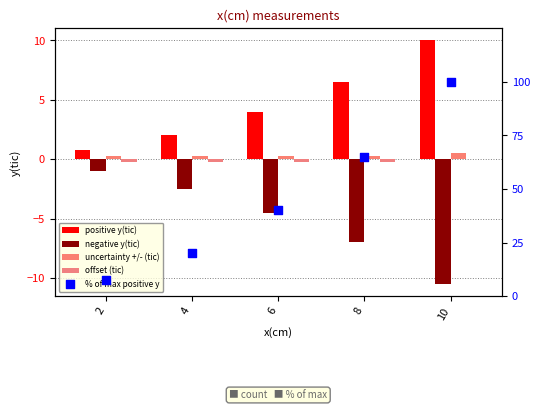

Is the value of offset (tic) at 4 greater than the value of uncertainty +/- (tic) at 4?

No